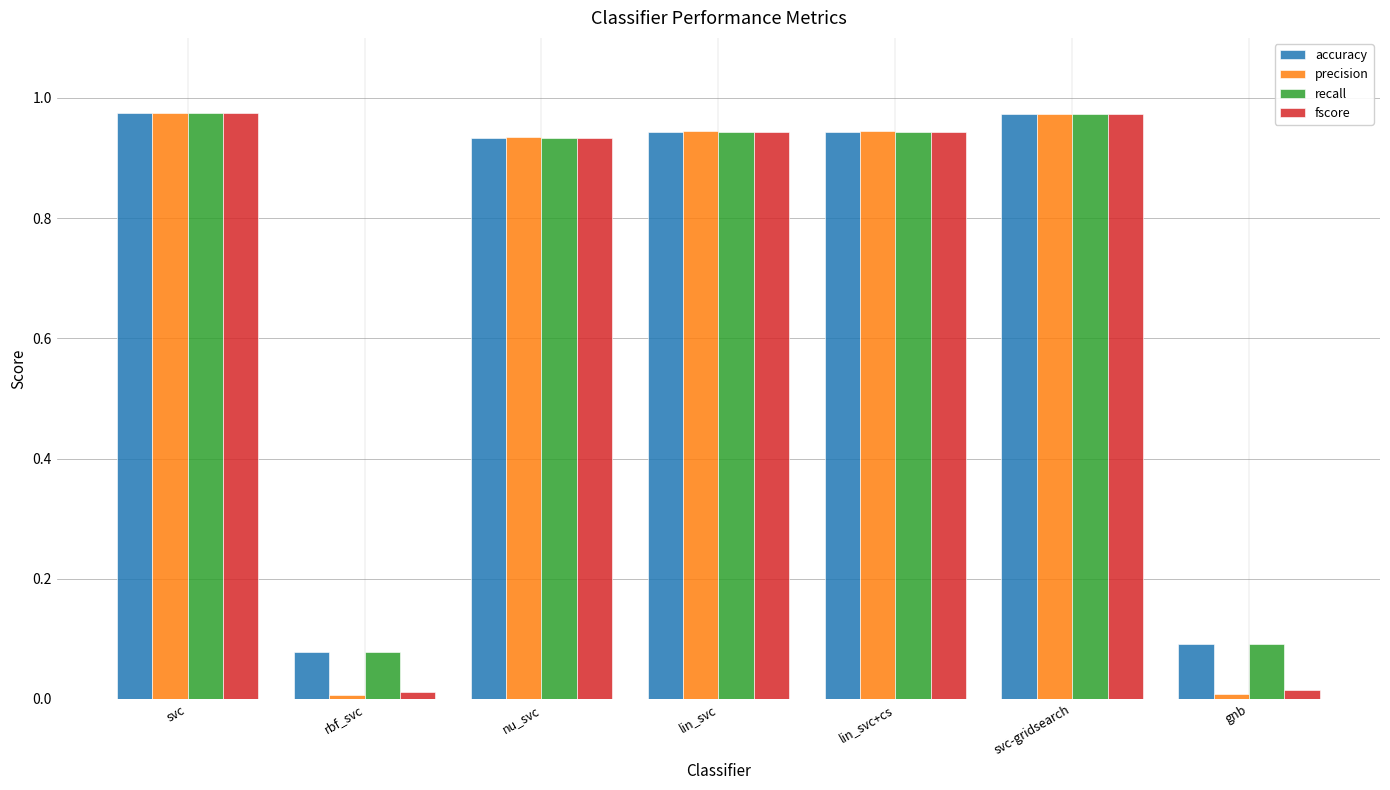

What is the label of the 4th bar from the left?

lin_svc